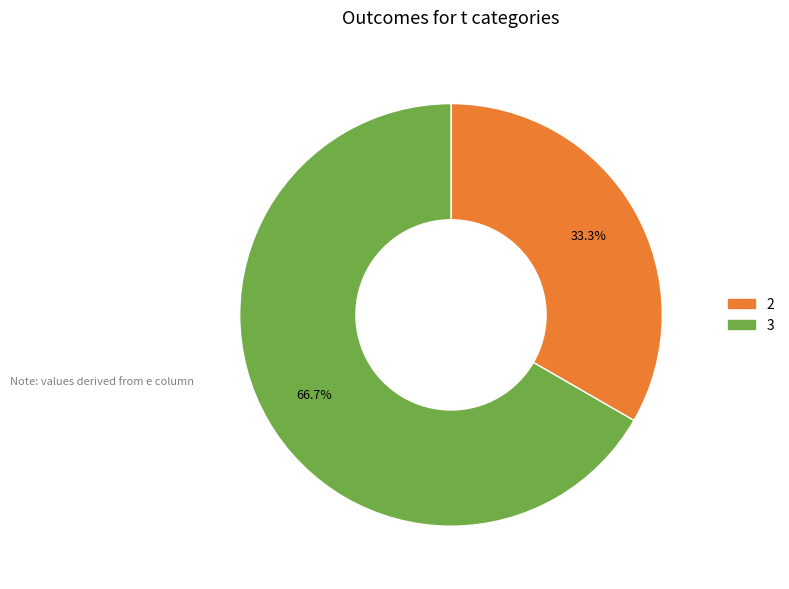

Is there any slice that represents more than half of the pie?

Yes